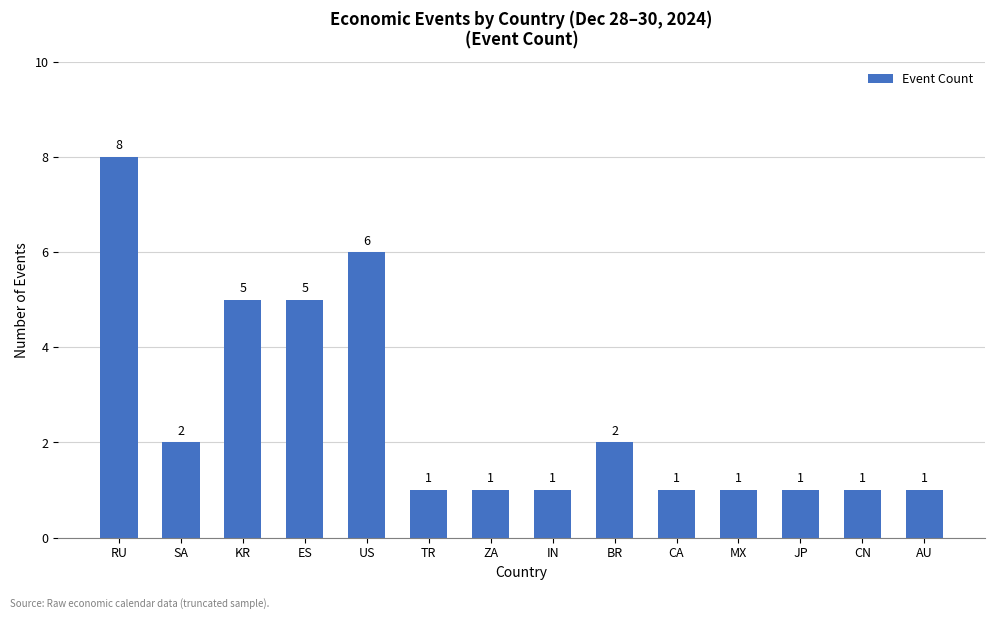

At which category does the chart reach its peak across all series?

RU